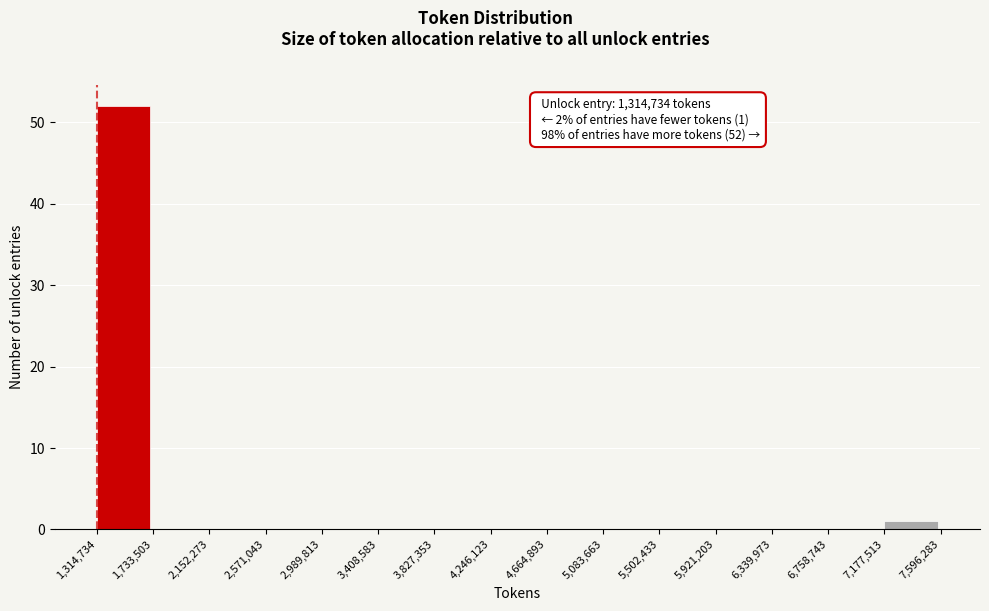

Over which range of the x-axis is the bar tallest?

1,314,734 to 1,733,503